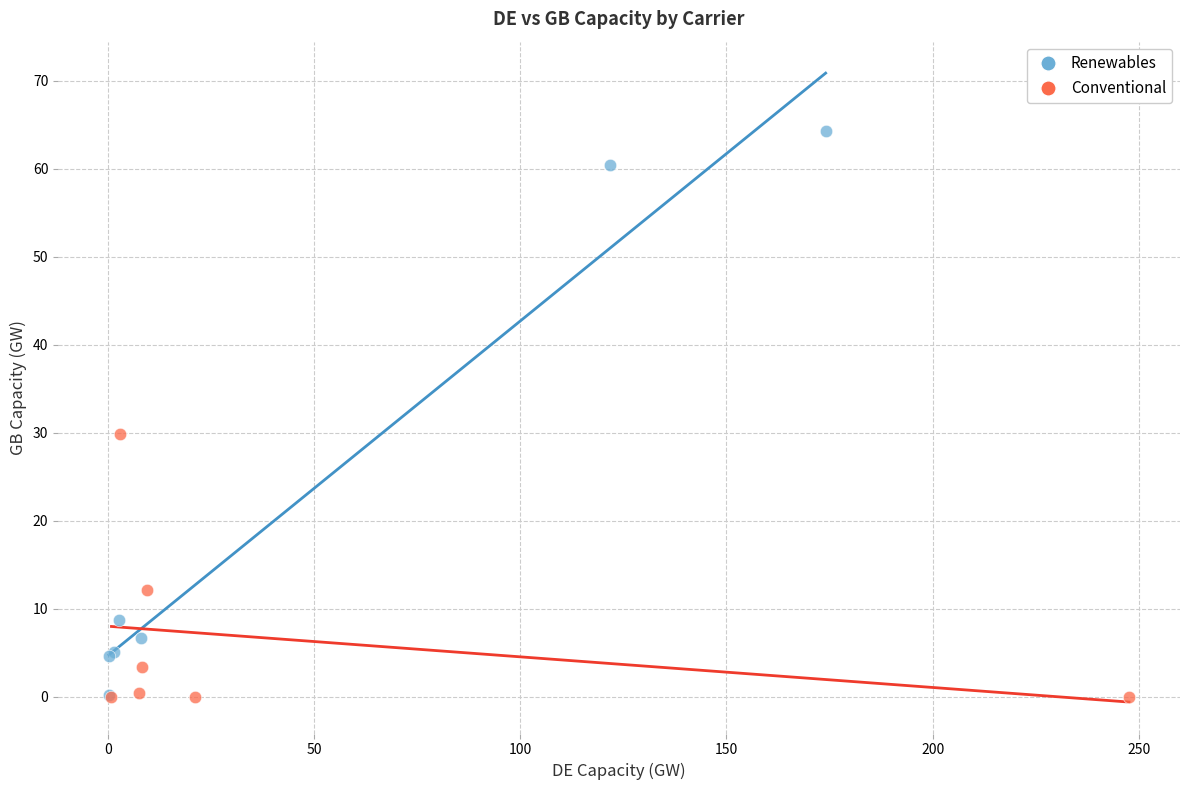

Which series has the widest spread of Y values?

Renewables